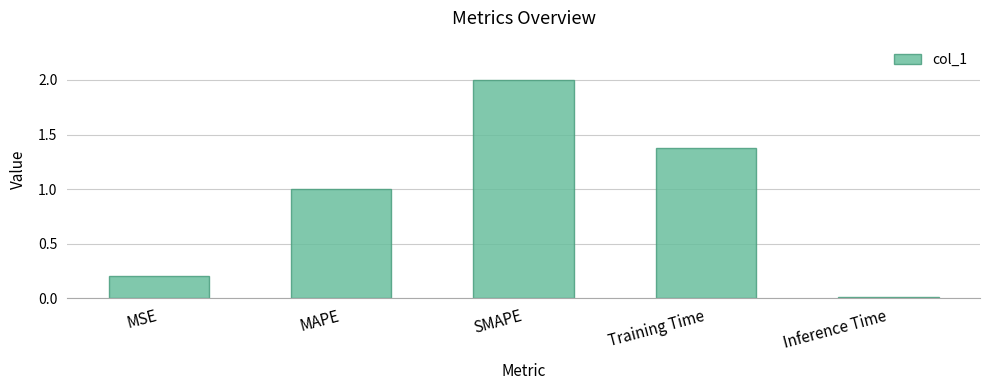

What is the change in value from MAPE to Training Time?

+0.4